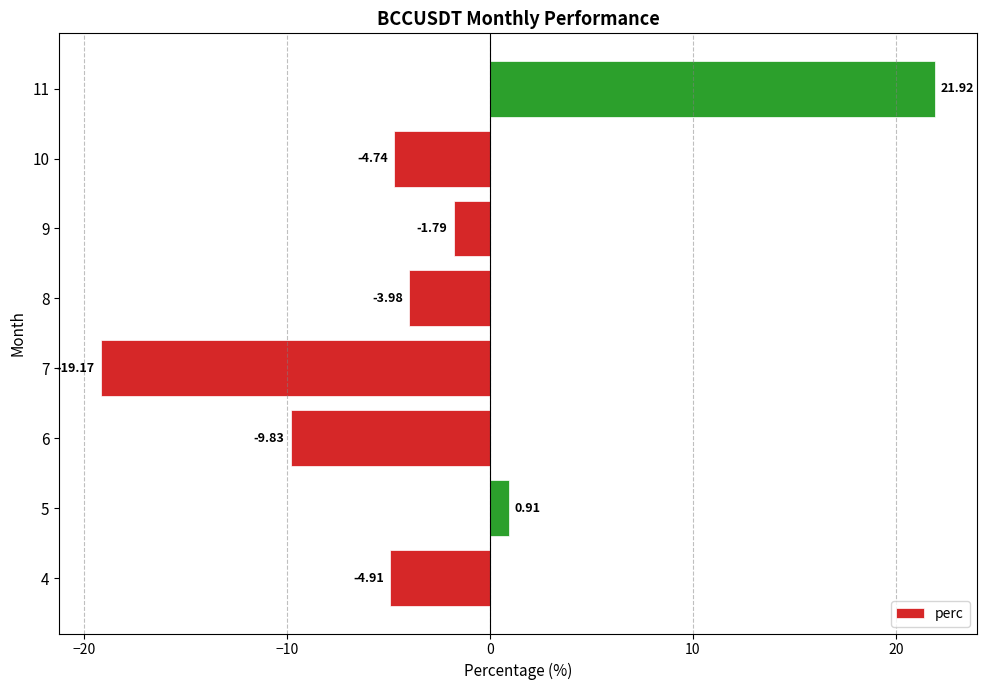

What is the difference between the second highest and minimum values?

20.1